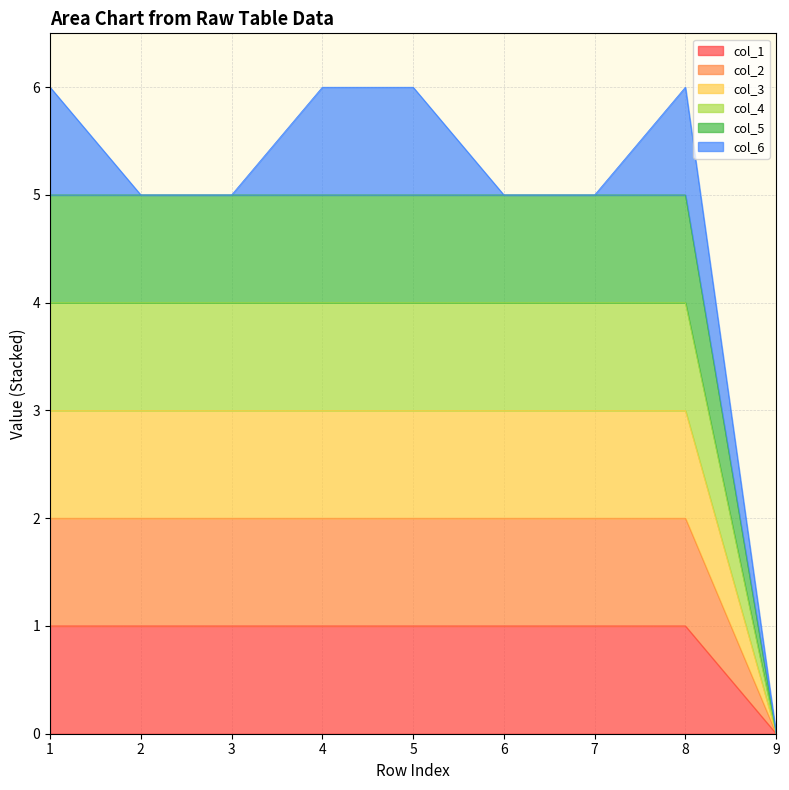

How many lines are shown in the chart?

6